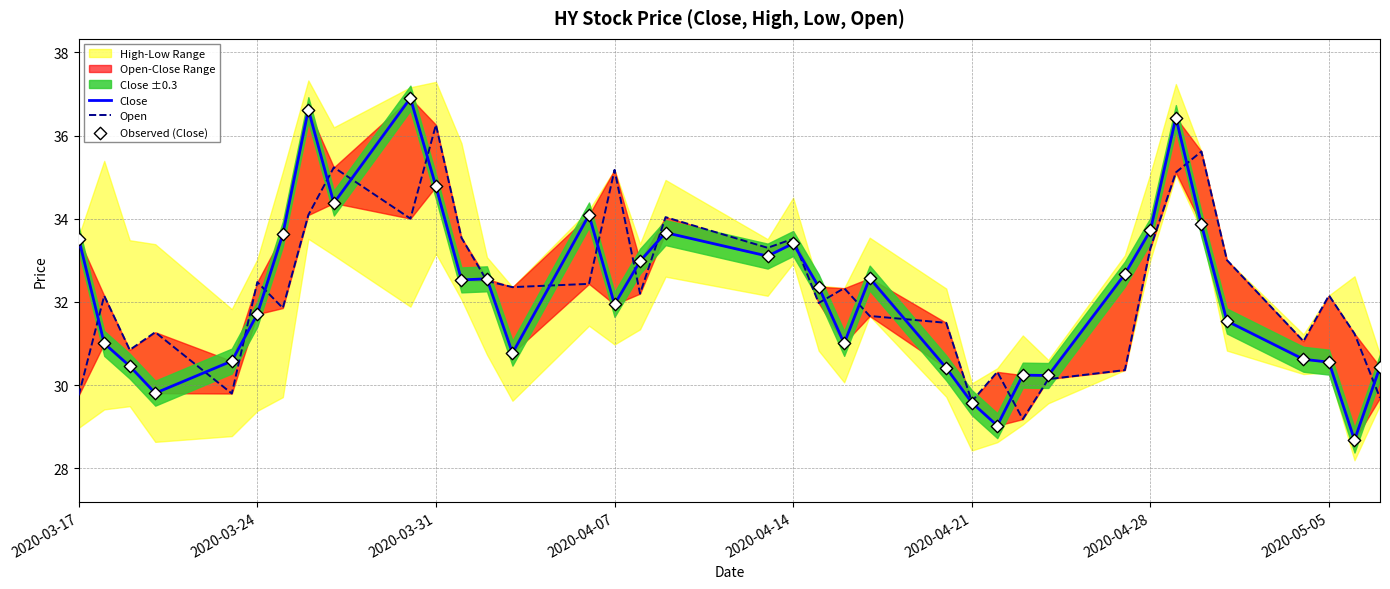

What is the total value across all series at 2020-04-07?

99.1